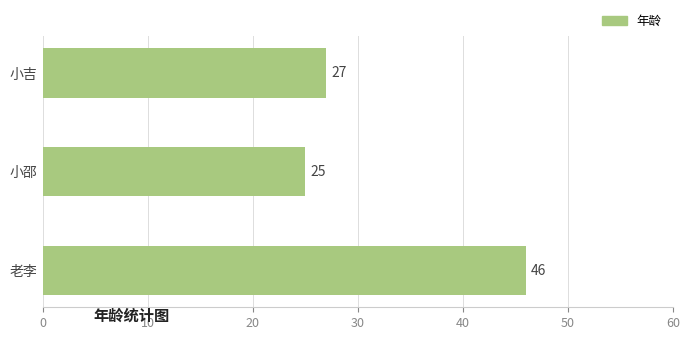

List the labels in order of value, largest first.

老李, 小吉, 小邵